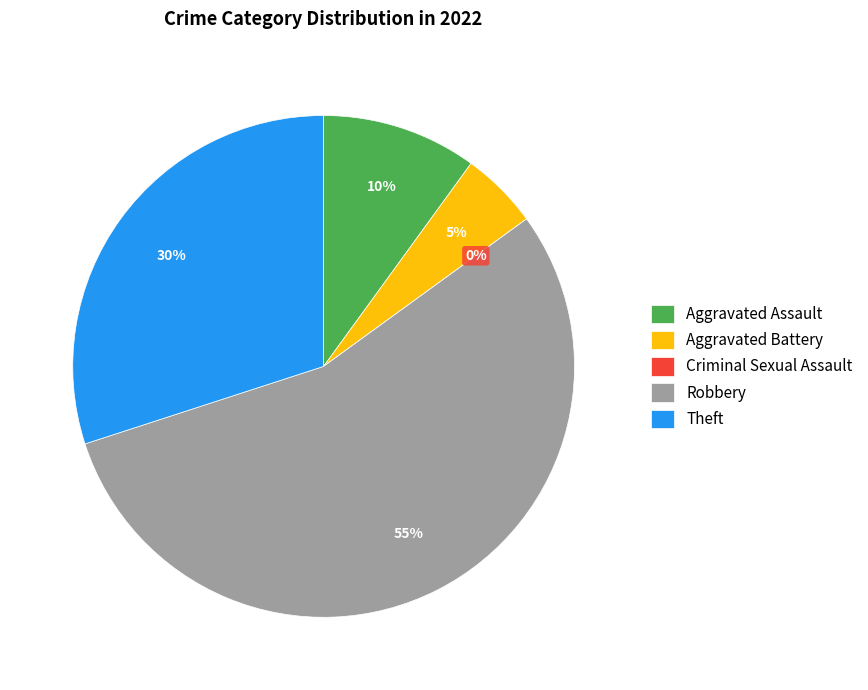

Is it true that Theft is 30% of the pie?

True